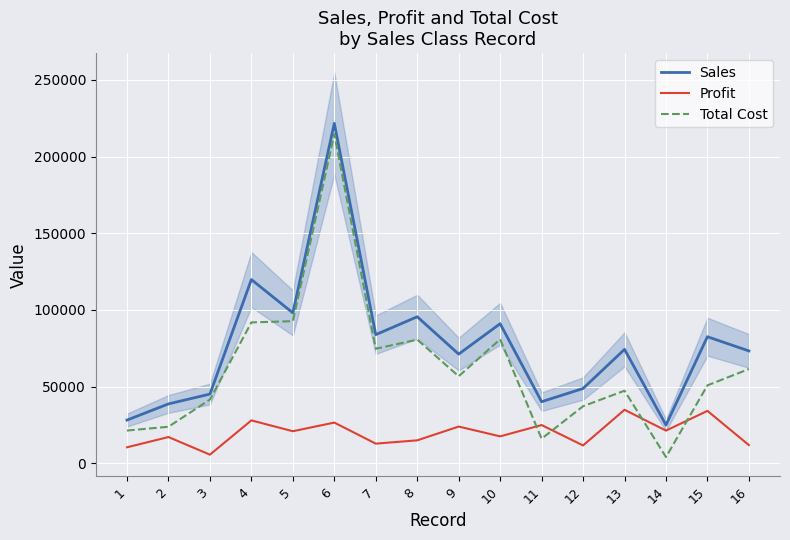

Reading left to right, what are all the values shown in this chart?

Sales: 1=28134.0	2=38684.0	3=45093.0	4=119784.0	5=98070.0	6=221690.0	7=83862.0	8=95532.0	9=71171.0	10=90991.0	11=40116.0	12=48746.0	13=74257.0	14=24914.0	15=82503.0	16=73238.0
Profit: 1=10379.0	2=17066.0	3=5578.0	4=27937.0	5=20860.0	6=26508.0	7=12771.0	8=14918.0	9=23904.0	10=17514.0	11=24895.0	12=11585.0	13=34853.0	14=21272.0	15=34133.0	16=11810.0
Total Cost: 1=21306.0	2=23779.8	3=41490.8	4=91847.0	5=92652.0	6=214700.2	7=74645.6	8=80614.0	9=56720.4	10=80824.7	11=15982.0	12=37161.0	13=47284.8	14=4006.2	15=50788.5	16=61428.0